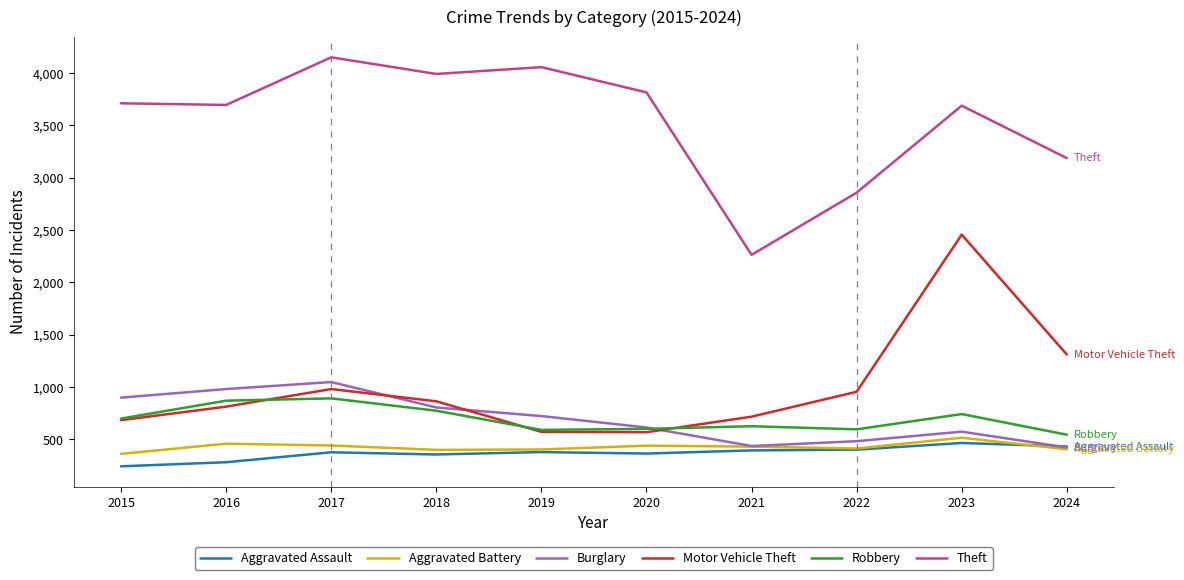

True or false: Theft and Aggravated Battery intersect in this chart.

False